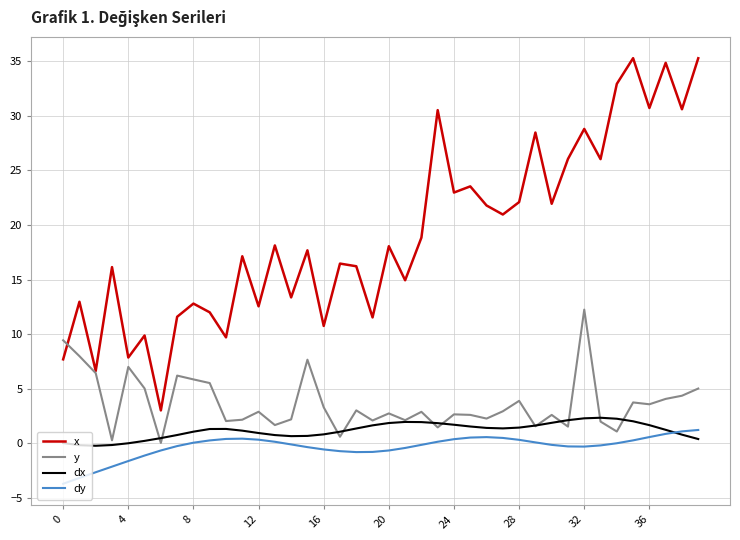

True or false: x and dx intersect in this chart.

False